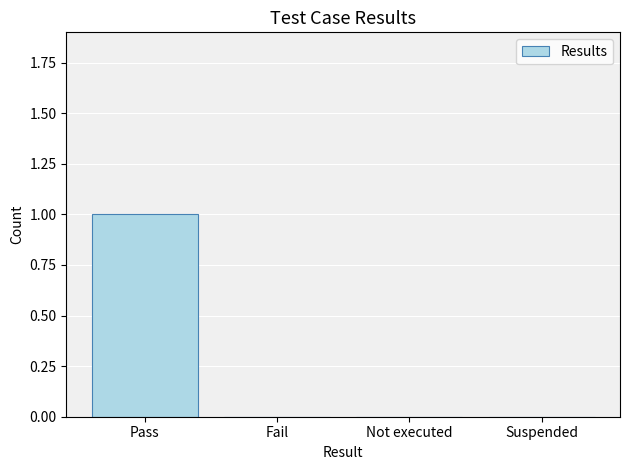

Does the chart contain stacked bars?

No